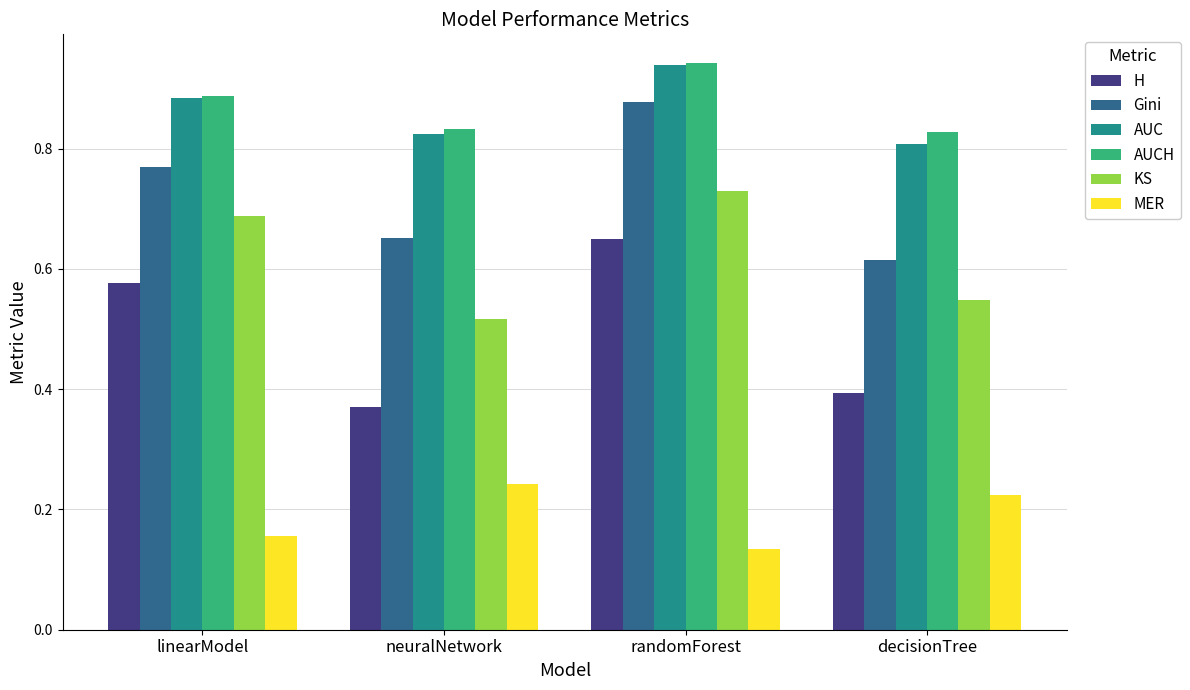

Which category has the highest value in the AUCH series?

randomForest